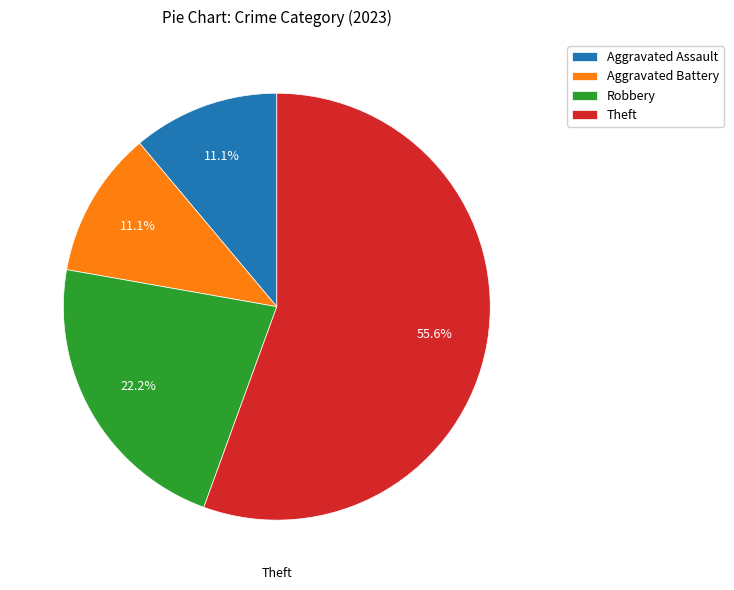

How many slices are in this pie chart?

4